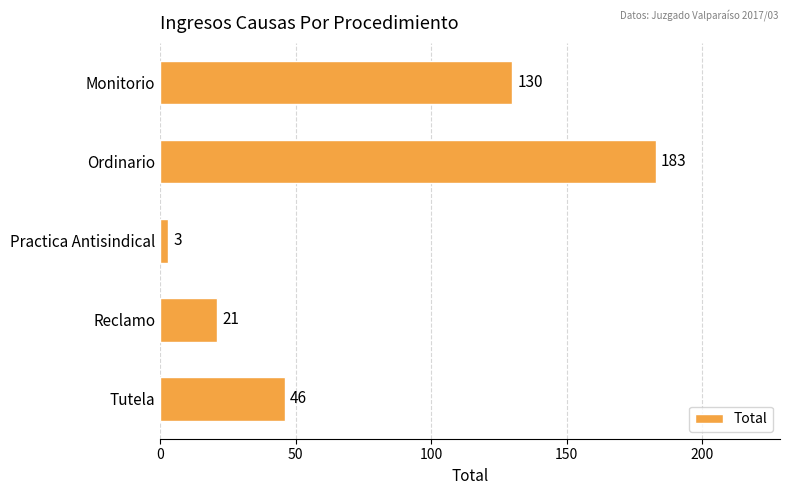

Rank the categories by value from highest to lowest.

Ordinario, Monitorio, Tutela, Reclamo, Practica Antisindical